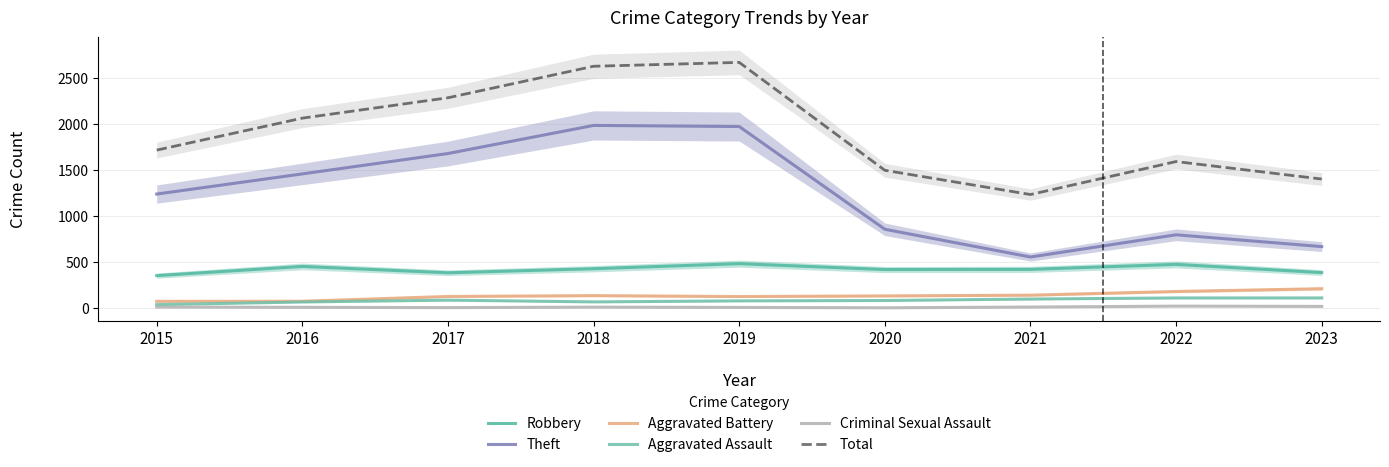

Where is the first local minimum for Total?

2021